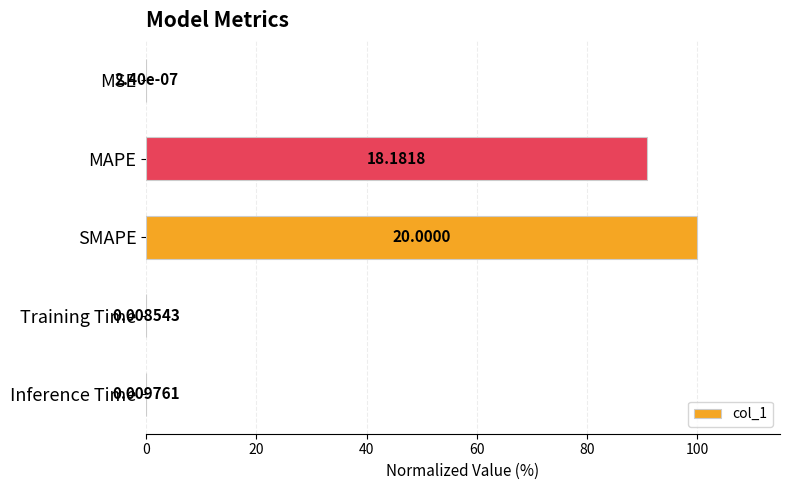

At which label is the value closest to 50?

MAPE